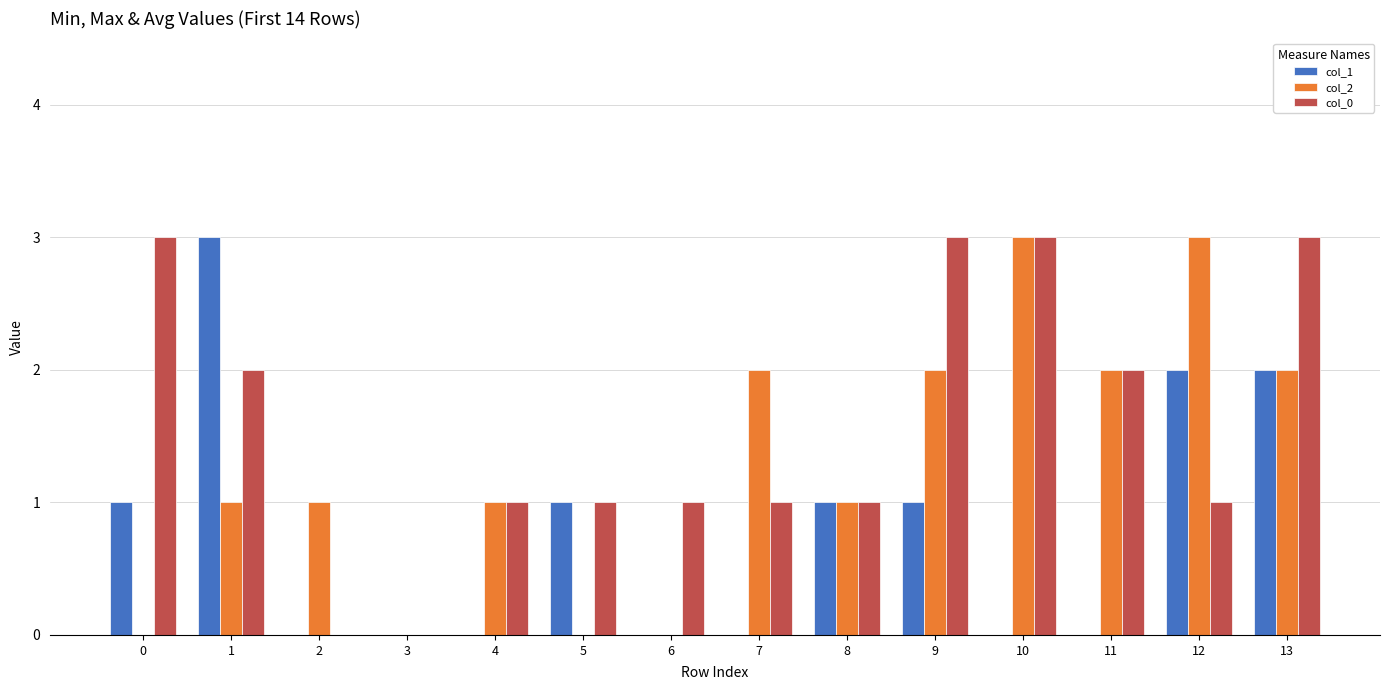

Which series has the largest total across all categories?

col_0